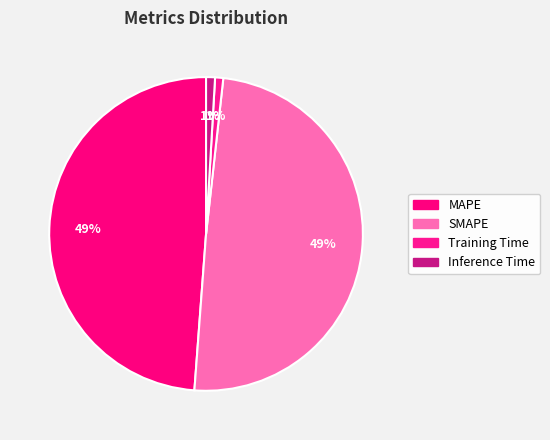

What percentage is the Inference Time slice, to the nearest percent?

1%